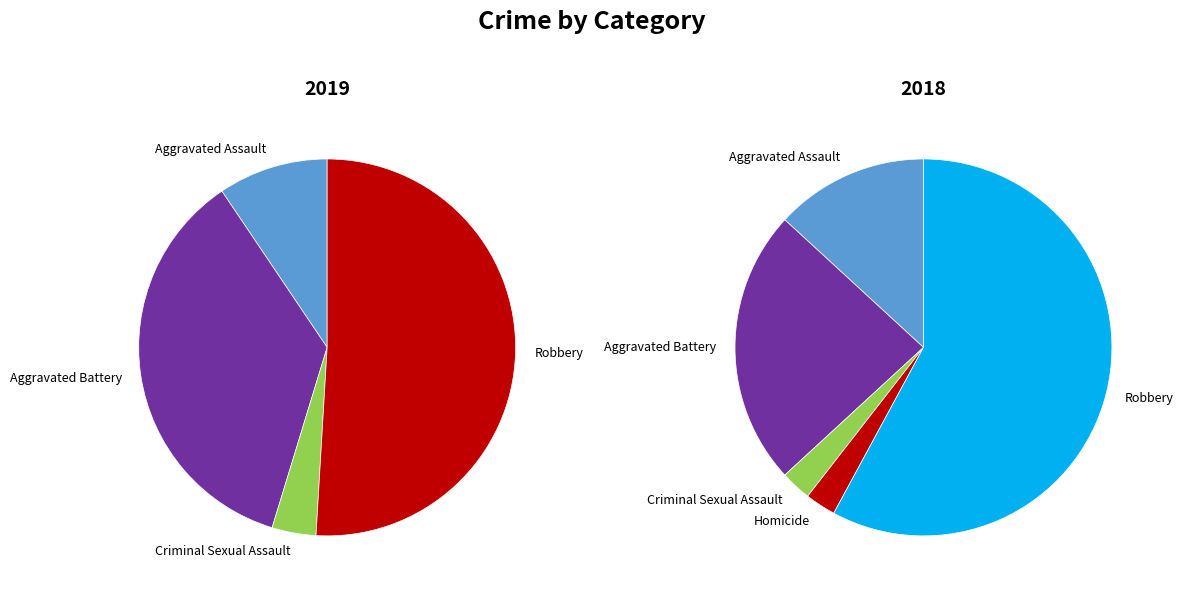

Which category has the smallest portion of the pie?

Homicide